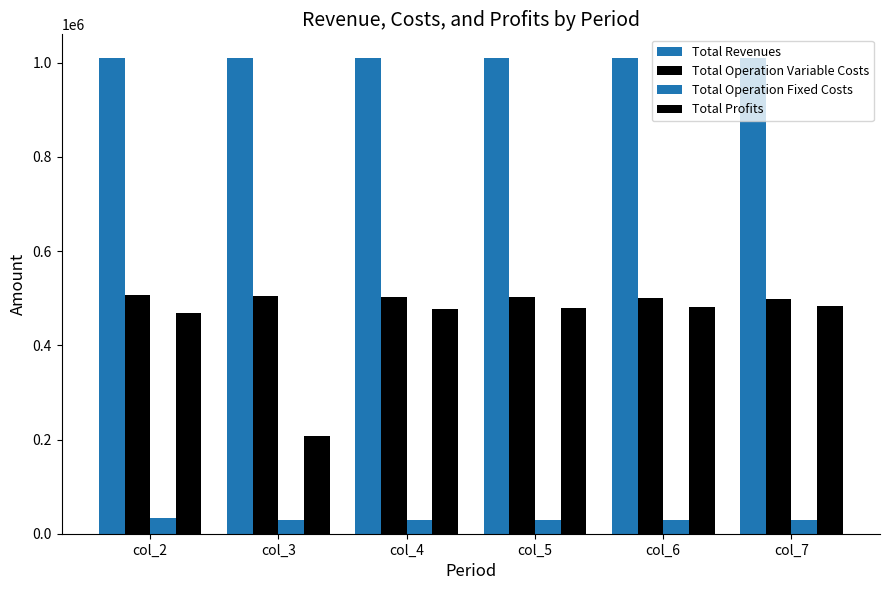

List the series in order of their peak value, highest first.

Total Revenues, Total Operation Variable Costs, Total Profits, Total Operation Fixed Costs